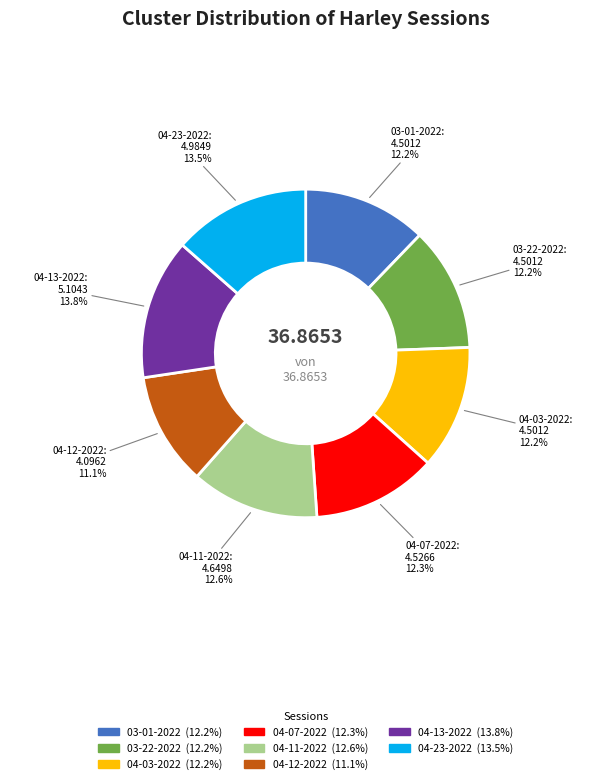

Is there any slice that represents more than half of the pie?

No